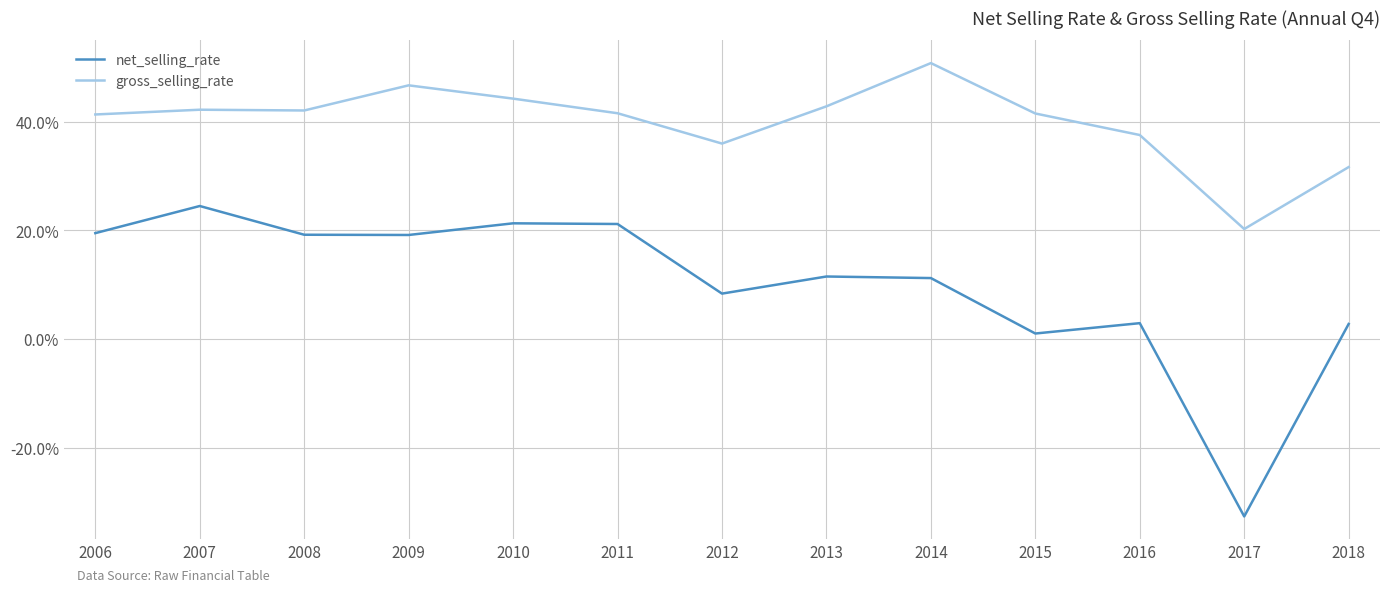

At which label does net_selling_rate reach its minimum?

2017